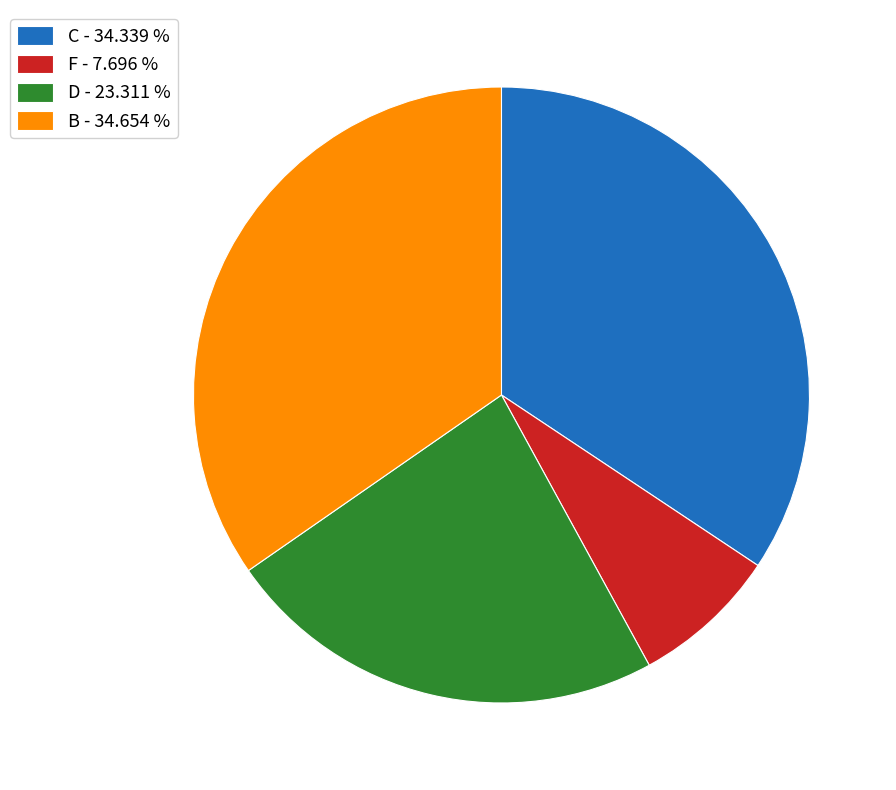

Does D - 23.311 % account for over 50% of the chart?

No